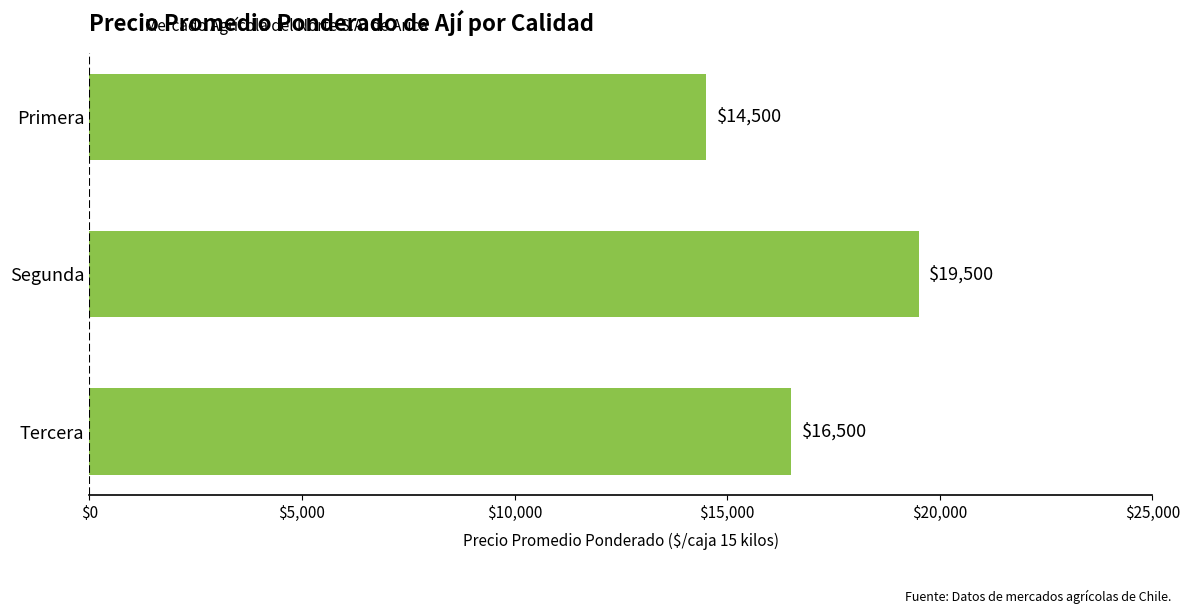

What is the change in value from Primera to Segunda?

+5000